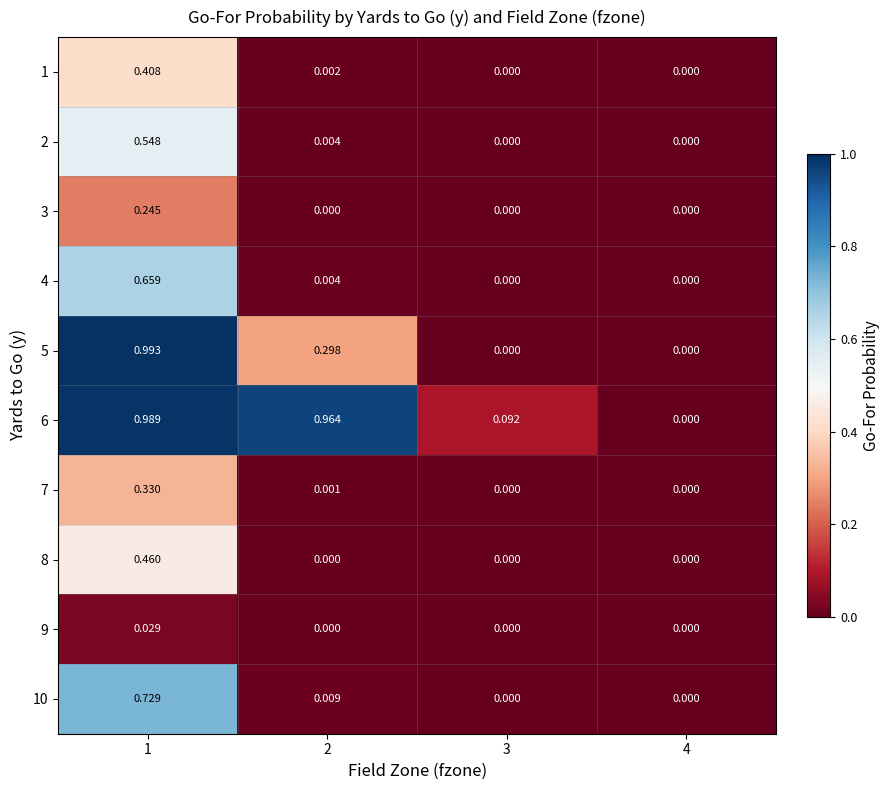

Is the value of 8 at 3 greater than the value of 9 at 1?

No